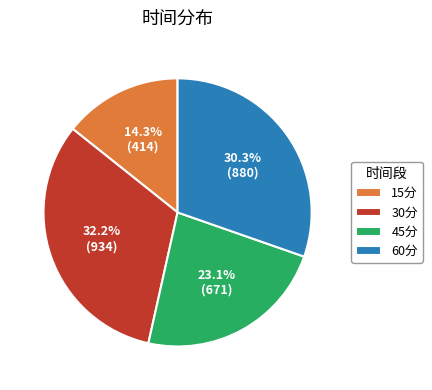

Count the number of slices in the pie.

4